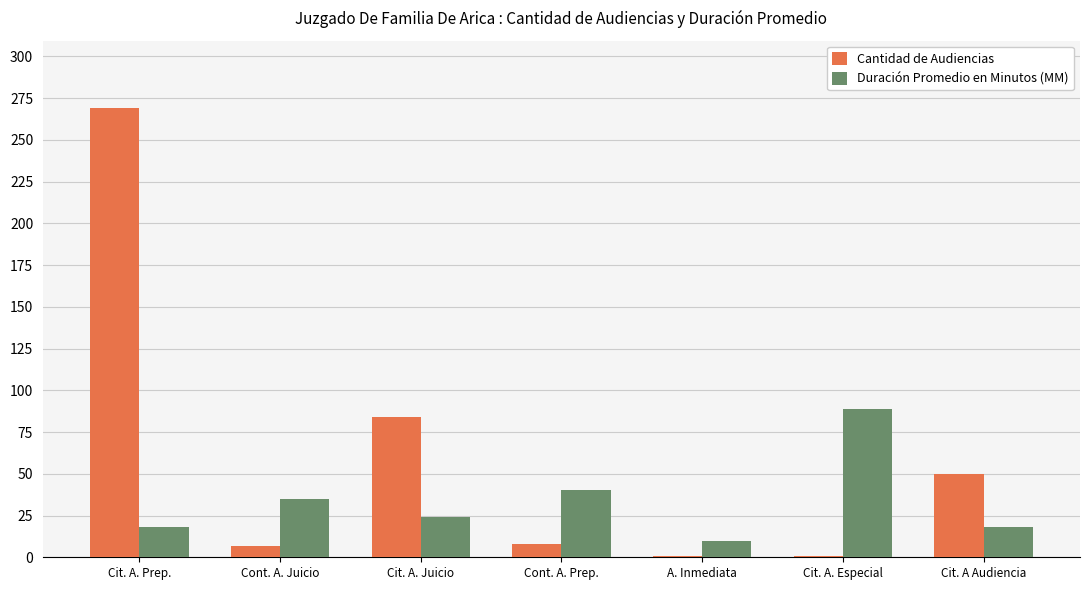

List the series in order of their overall mean, highest first.

Cantidad de Audiencias, Duración Promedio en Minutos (MM)